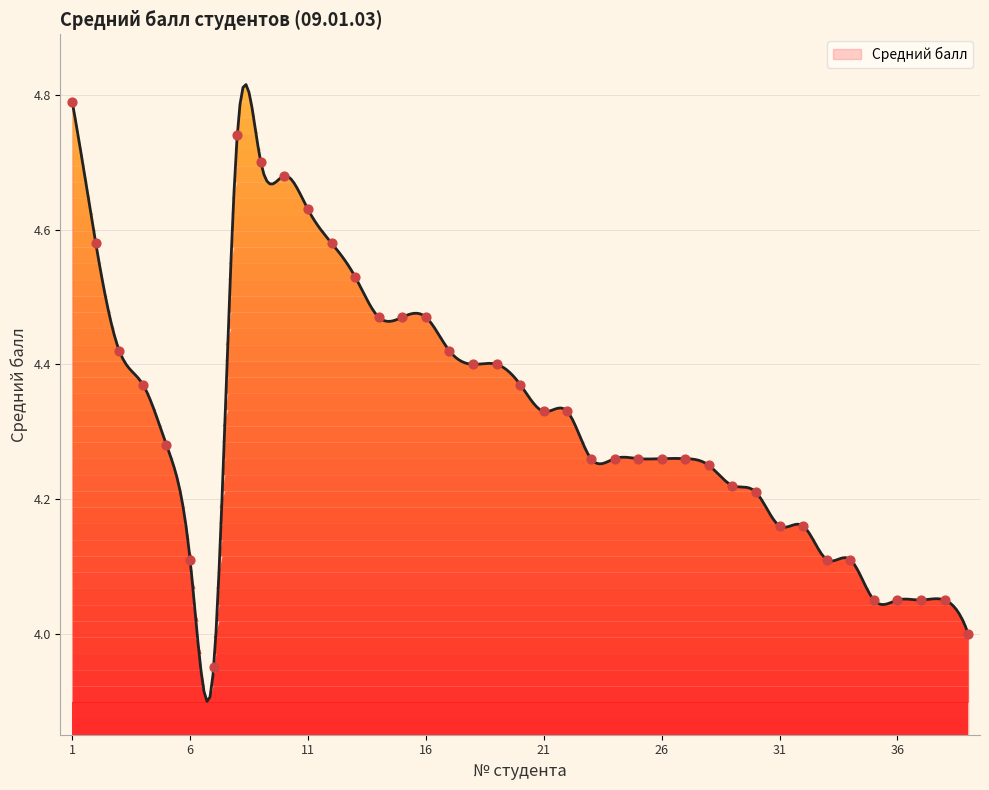

What is the ratio of the value at 28 to the value at 3?

1.0